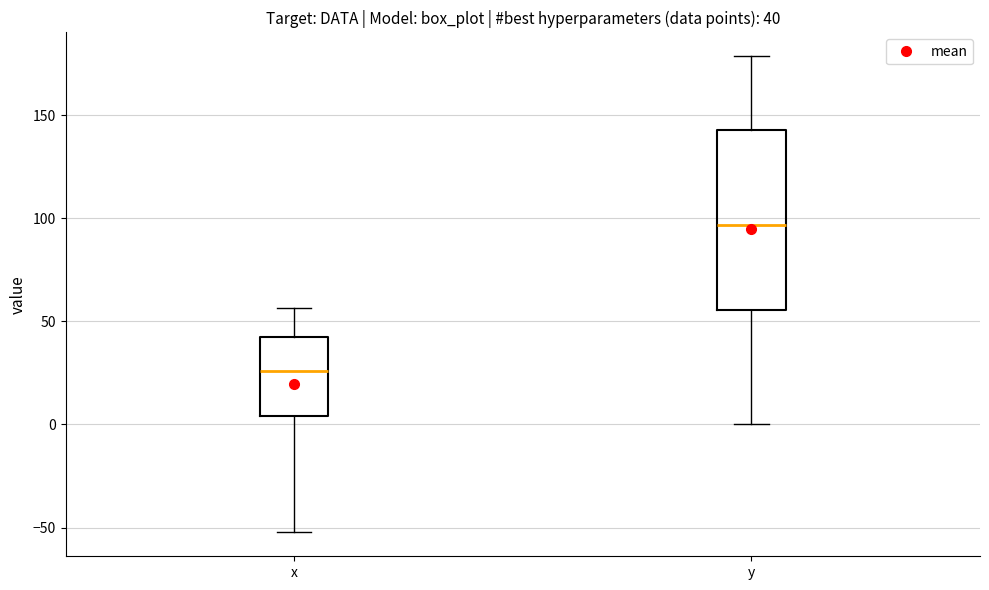

Which box's median line is the lowest?

x